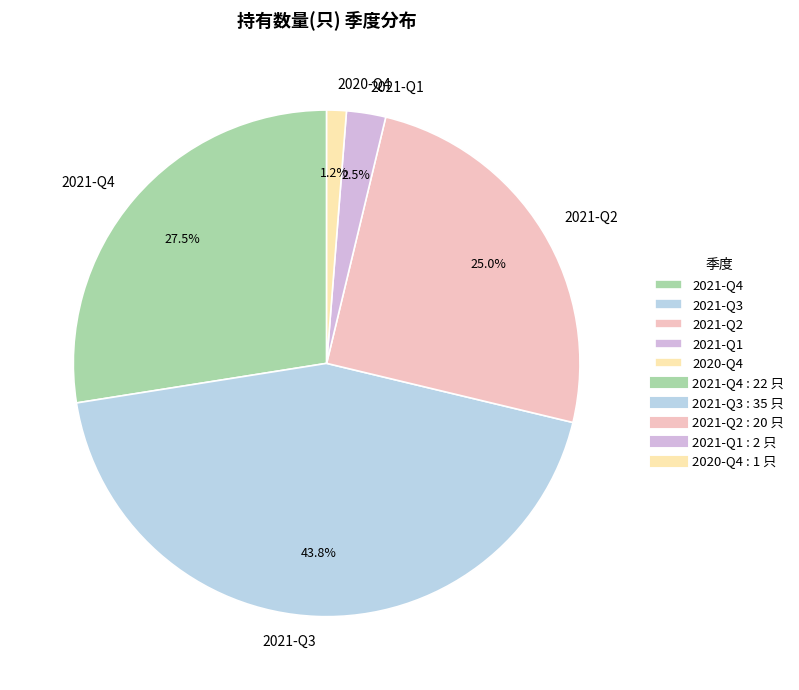

How many segments does this pie chart have?

5